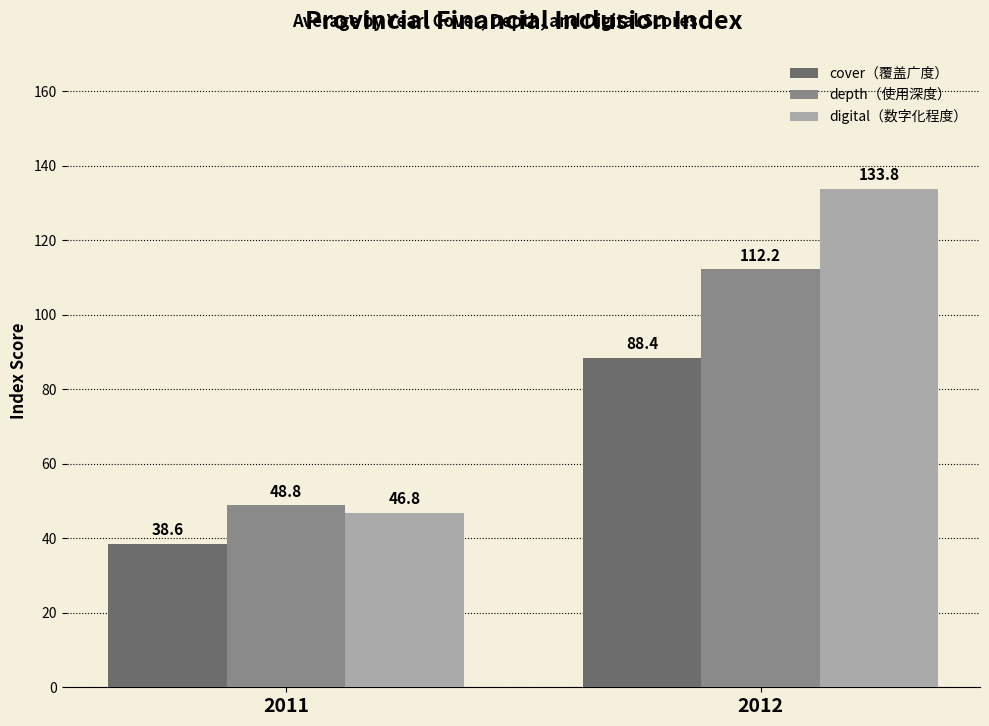

What is the sum of all digital（数字化程度） values?

180.7